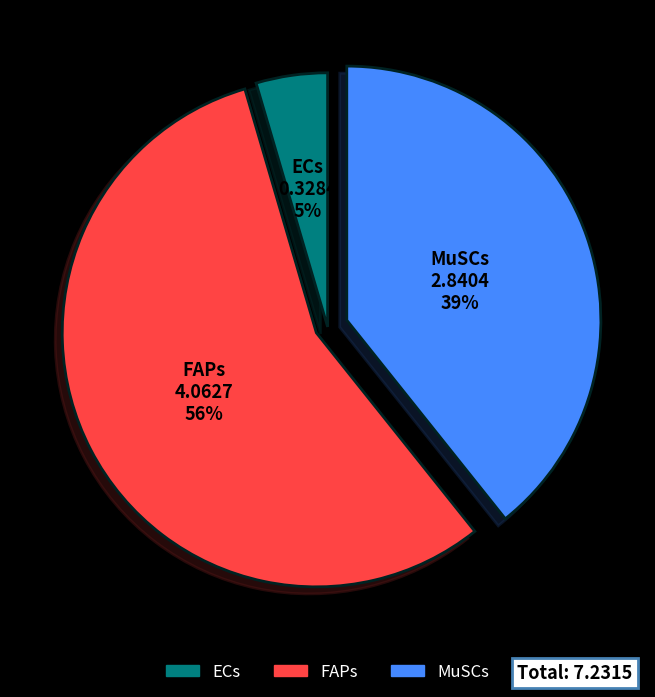

Which category has the biggest portion of the pie?

FAPs